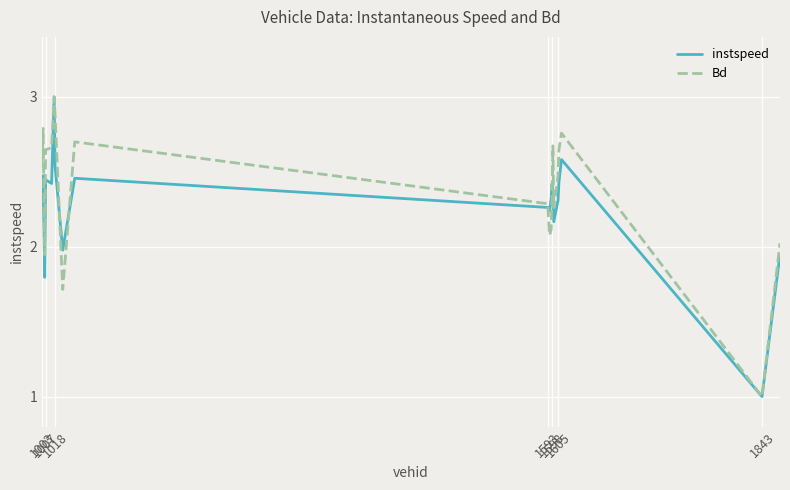

What is the highest value of the instspeed series?

3.0